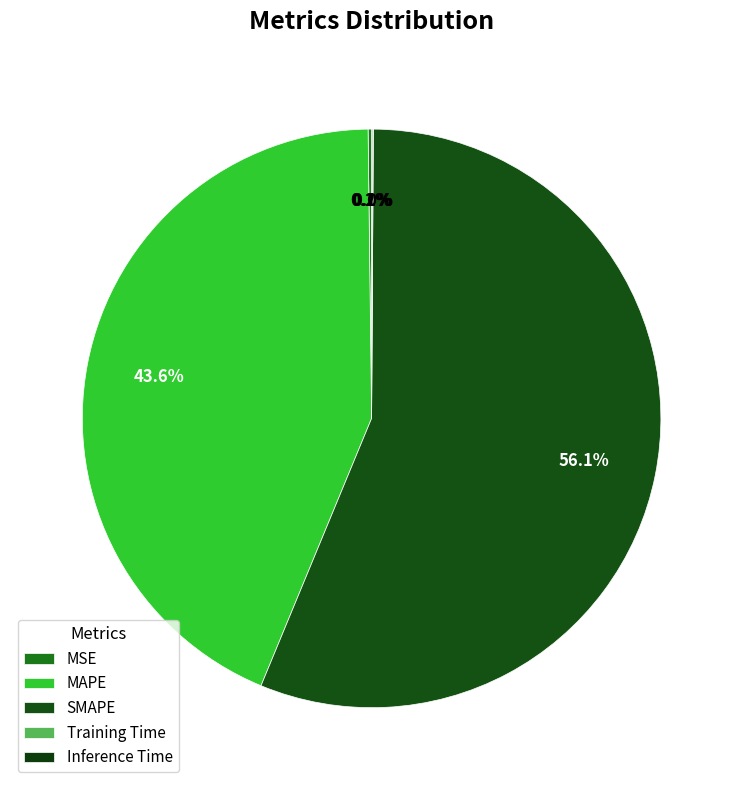

Rank the categories by value from lowest to highest.

Training Time, Inference Time, MSE, MAPE, SMAPE